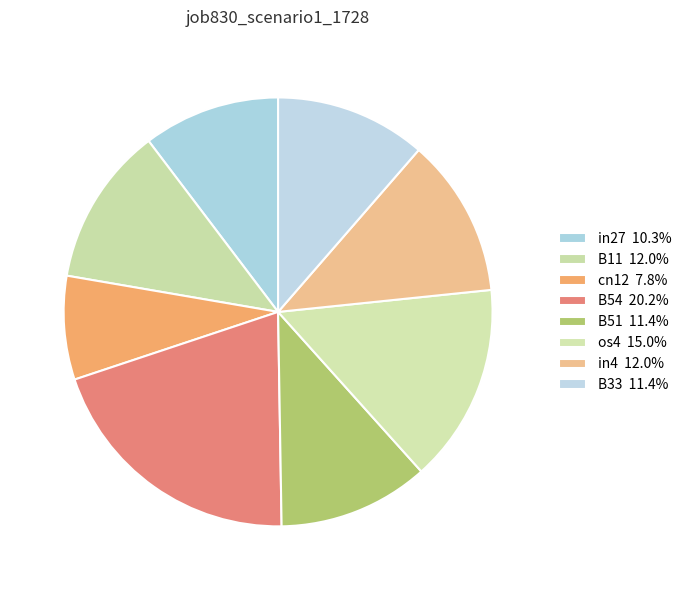

Rank the categories by value from lowest to highest.

cn12, in27, B51, B33, B11, in4, os4, B54